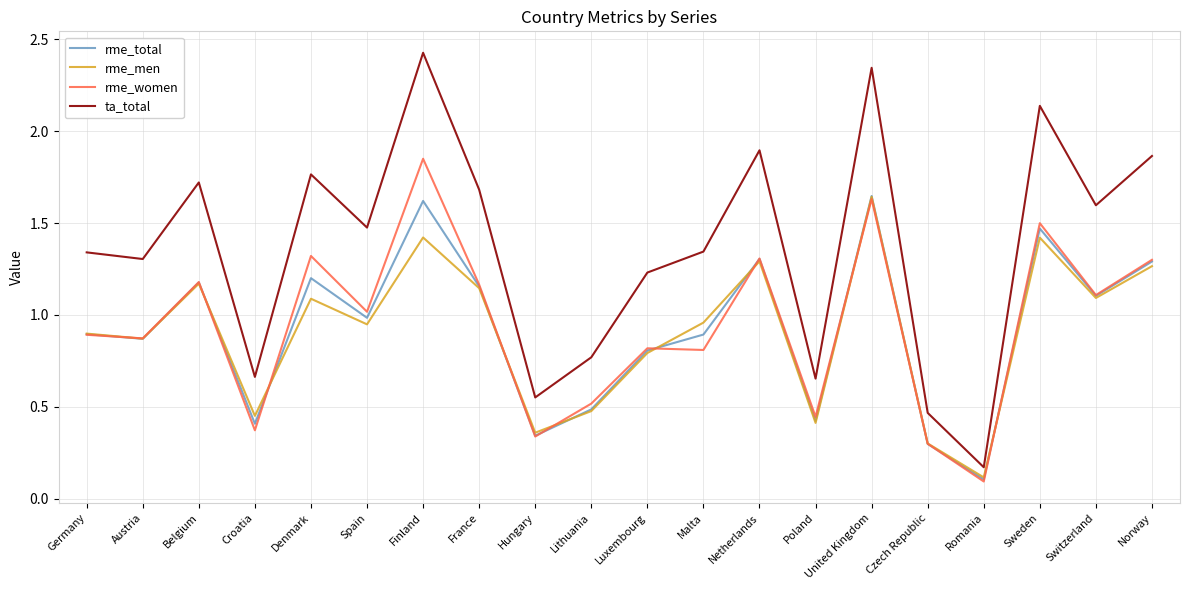

Between Lithuania and Poland, which series saw the biggest shift?

ta_total